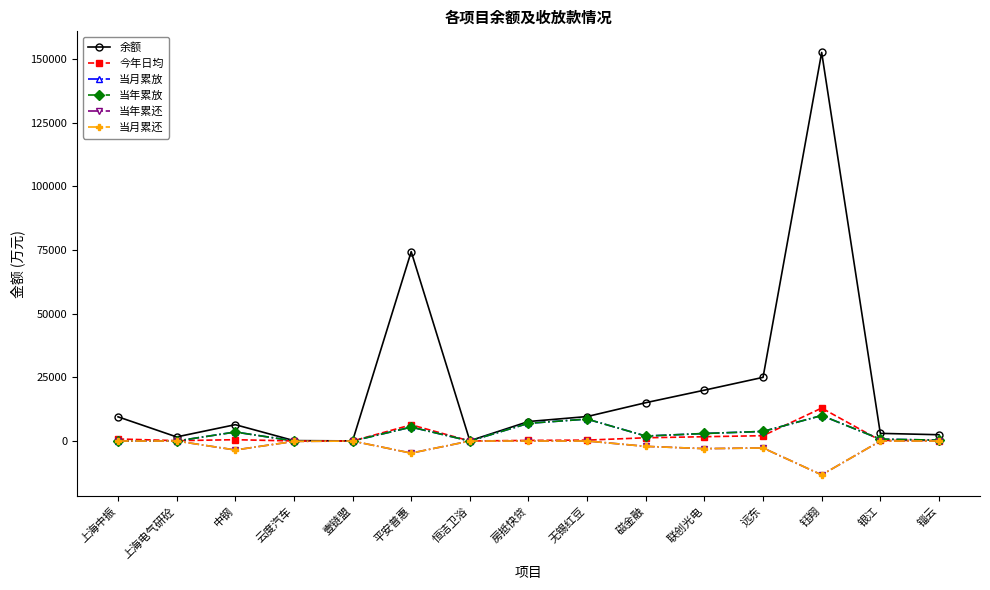

List the series in order of their peak value, lowest first.

当年累还, 当月累还, 当月累放, 当年累放, 今年日均, 余额